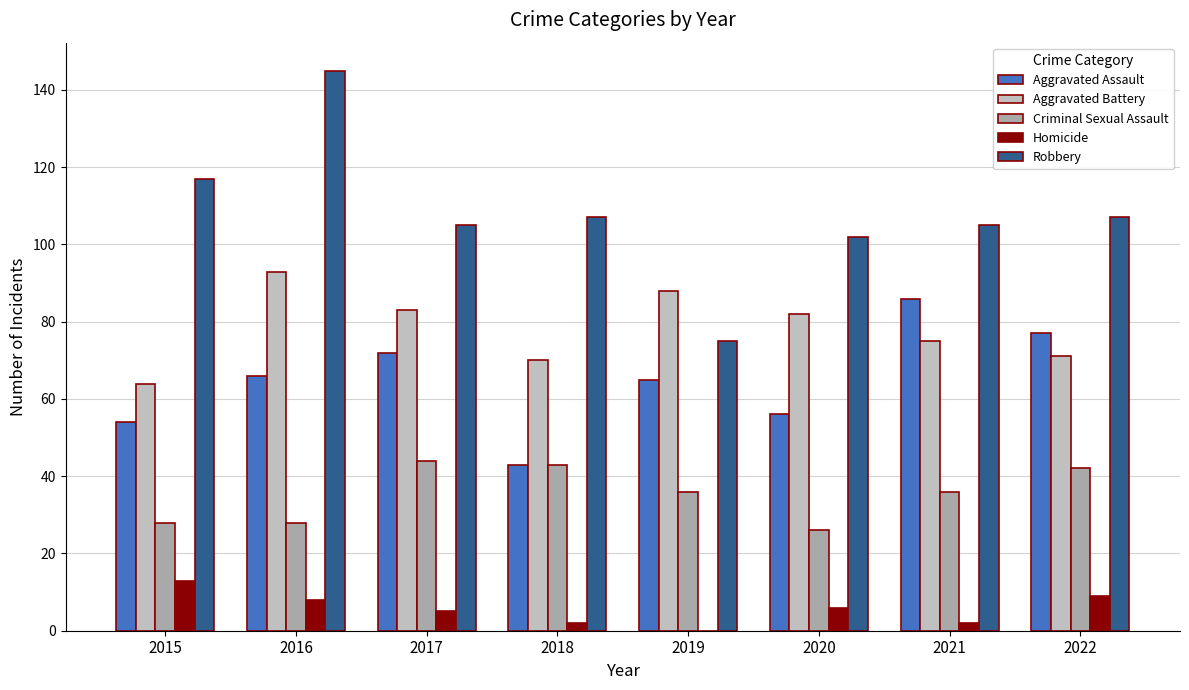

Are the bars grouped side by side (vs. stacked)?

Yes